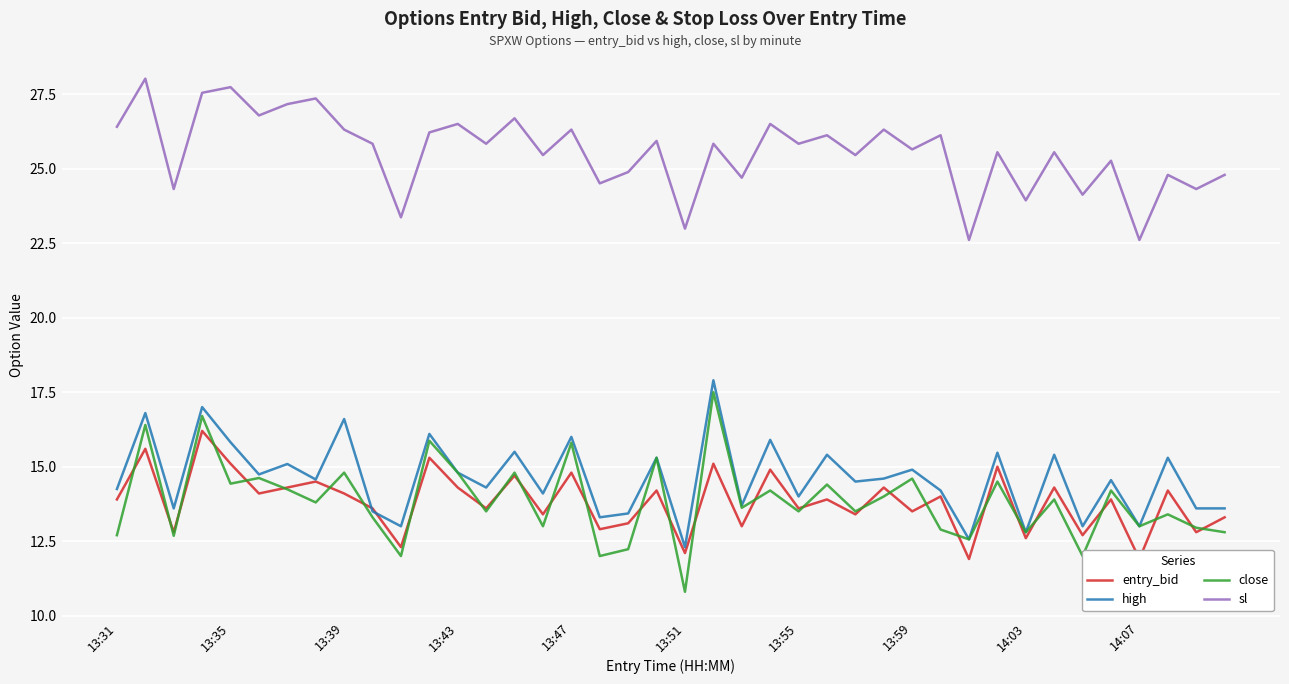

What is the difference between the second highest and minimum values in the sl series?

5.1